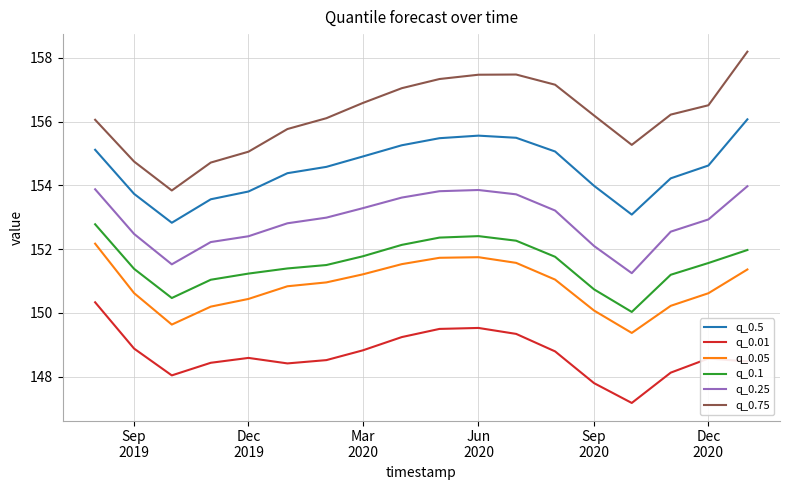

At how many categories does at least one series exceed 153?

18